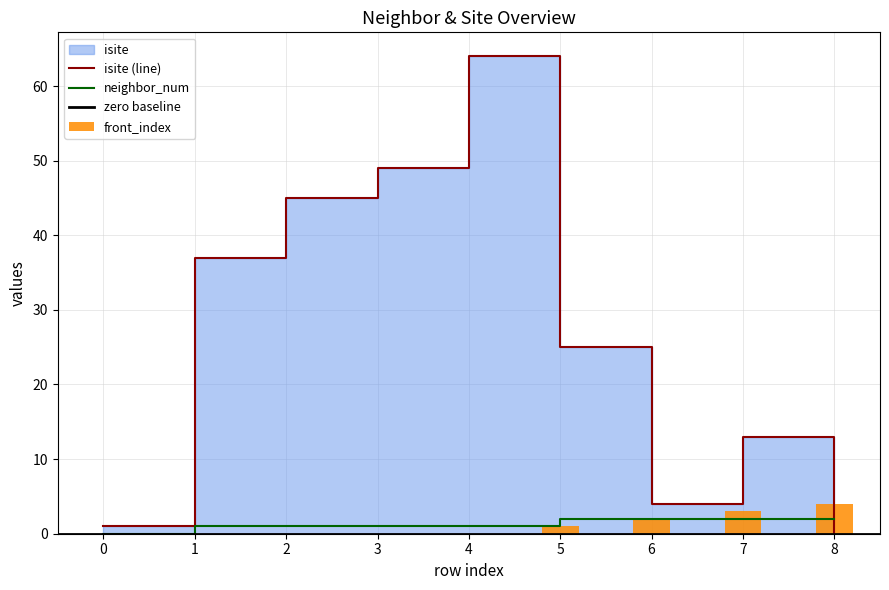

Between 2 and 3, which is larger?

3